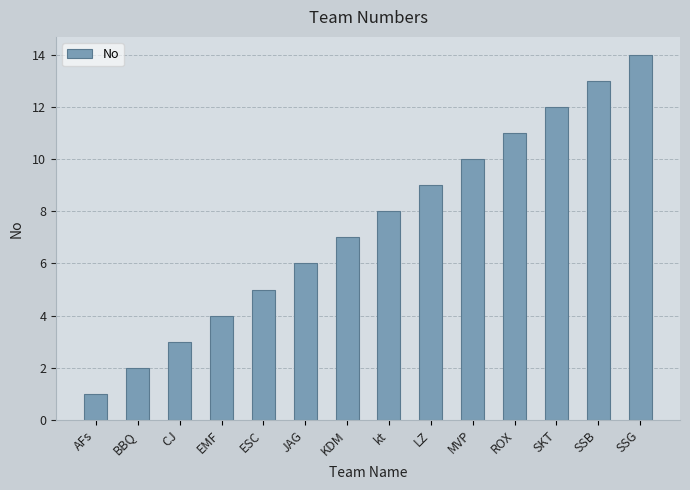

What is the change in value from ESC to ROX?

+6